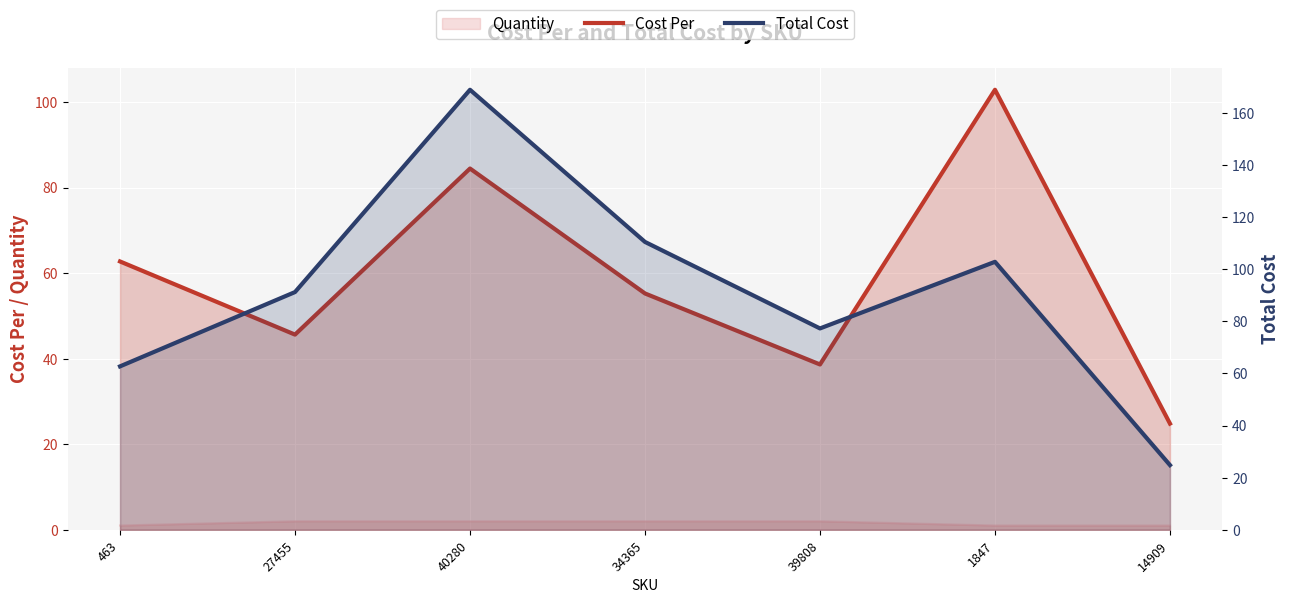

List the labels in order of Cost Per value, largest first.

1847, 40280, 463, 34365, 27455, 39808, 14909